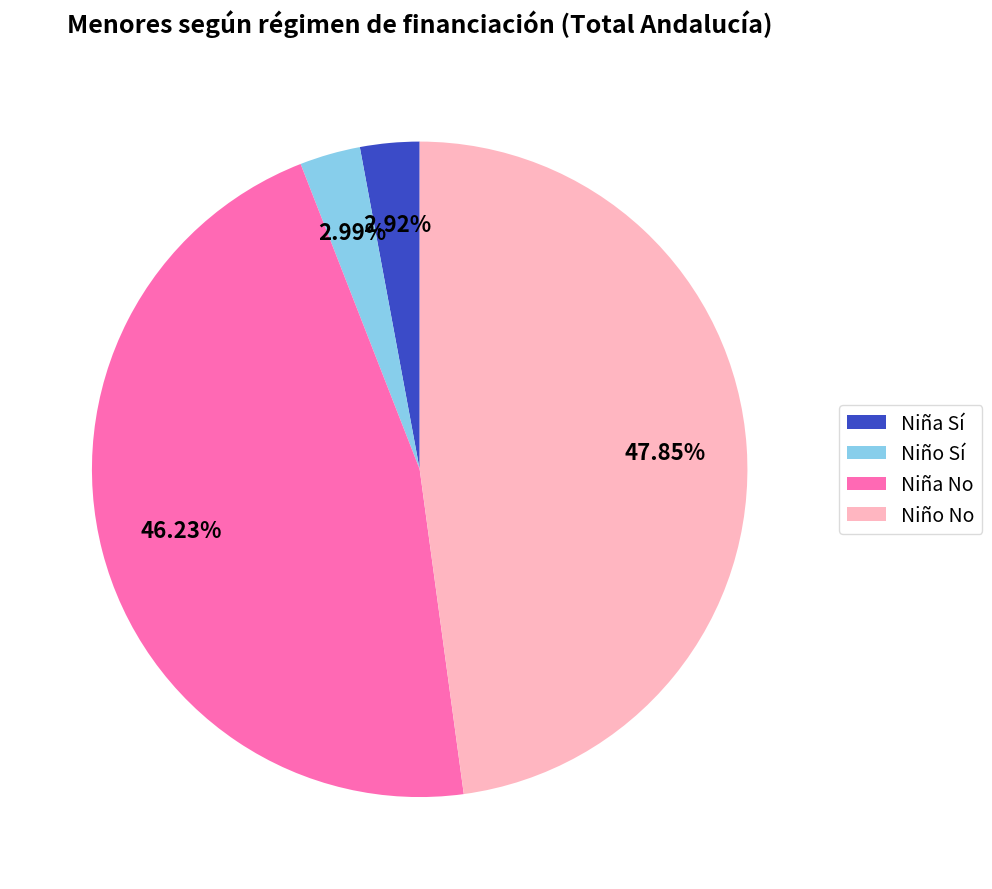

Is the sum of Niña Sí and Niño Sí greater than half?

No